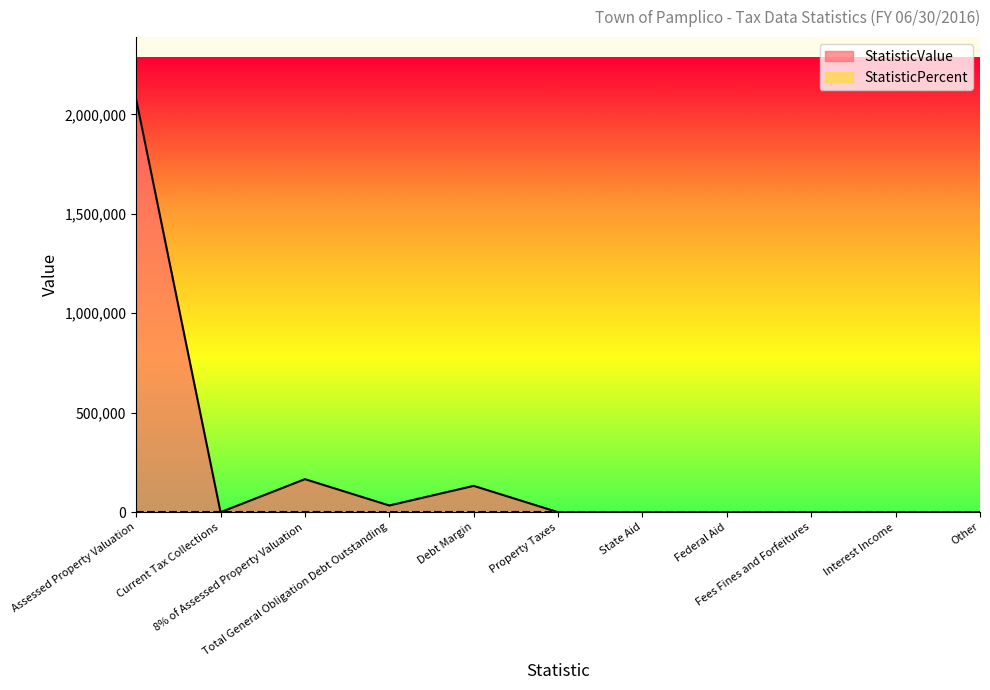

What is the sum of all values?

2409146